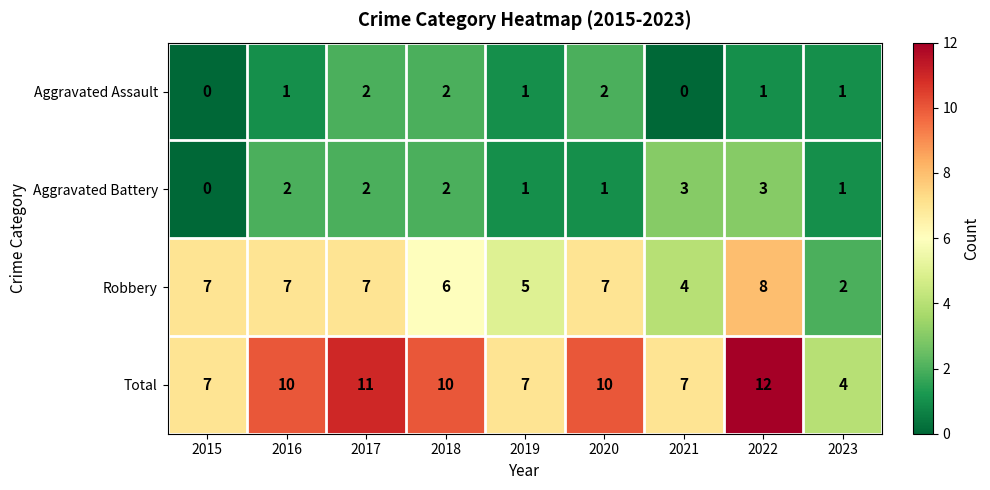

The Aggravated Battery series shows 2 at 2017. True or false?

True